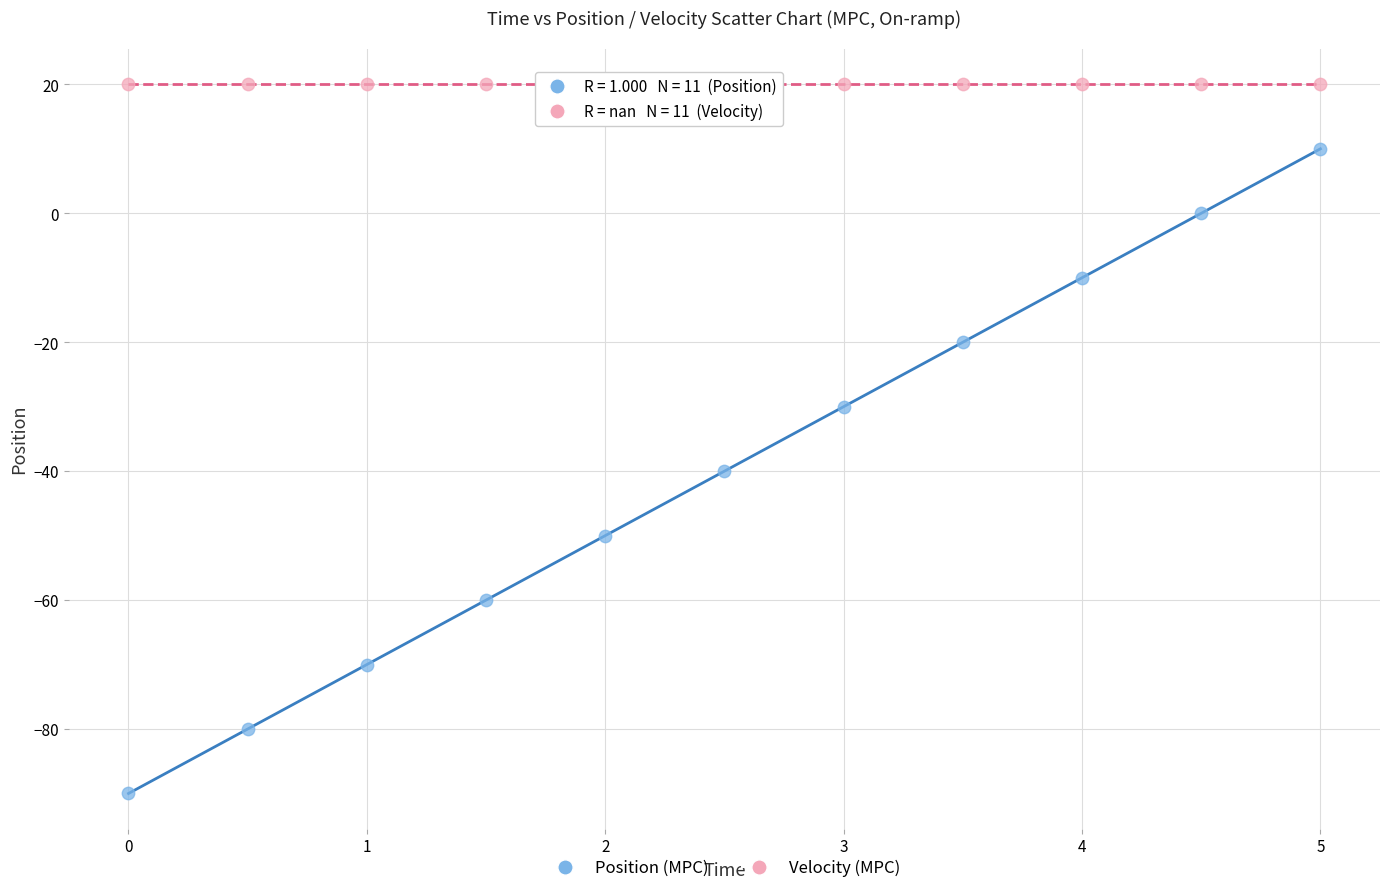

Which series reaches the maximum Y coordinate?

Velocity (MPC)